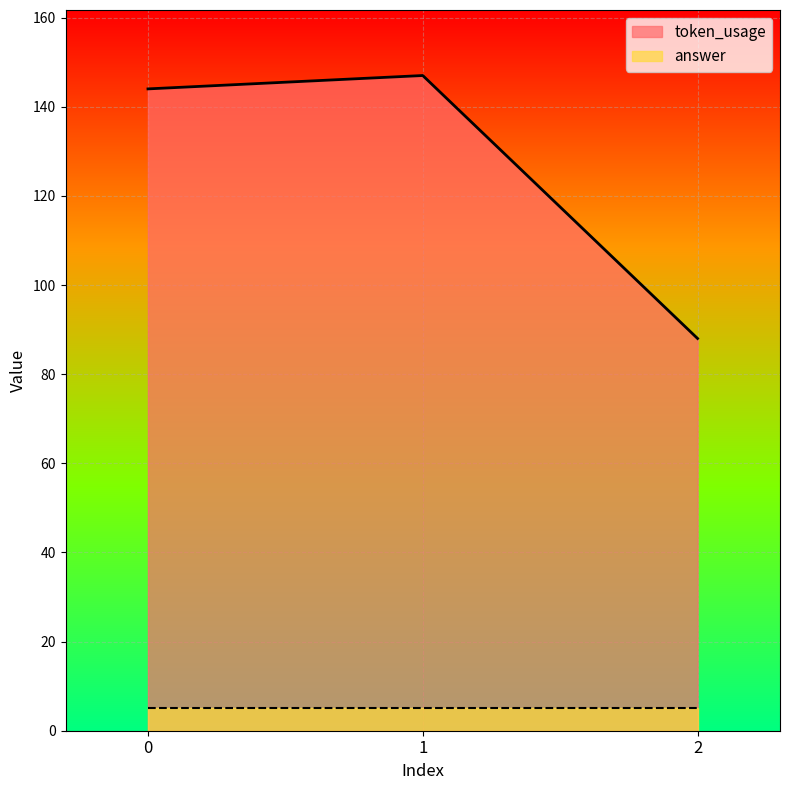

Where does the data first go above 144?

1